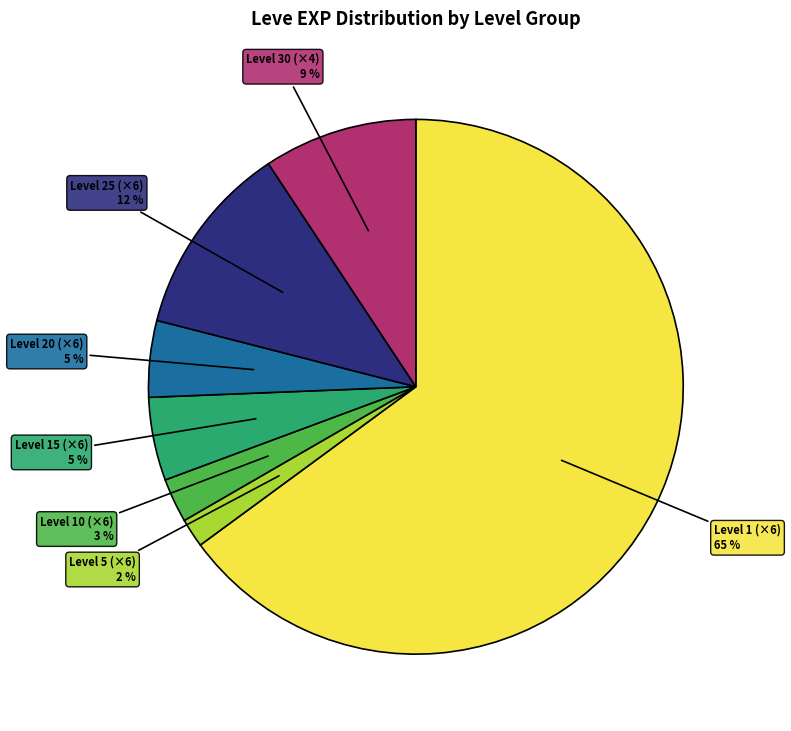

Is there a majority slice in this chart?

Yes